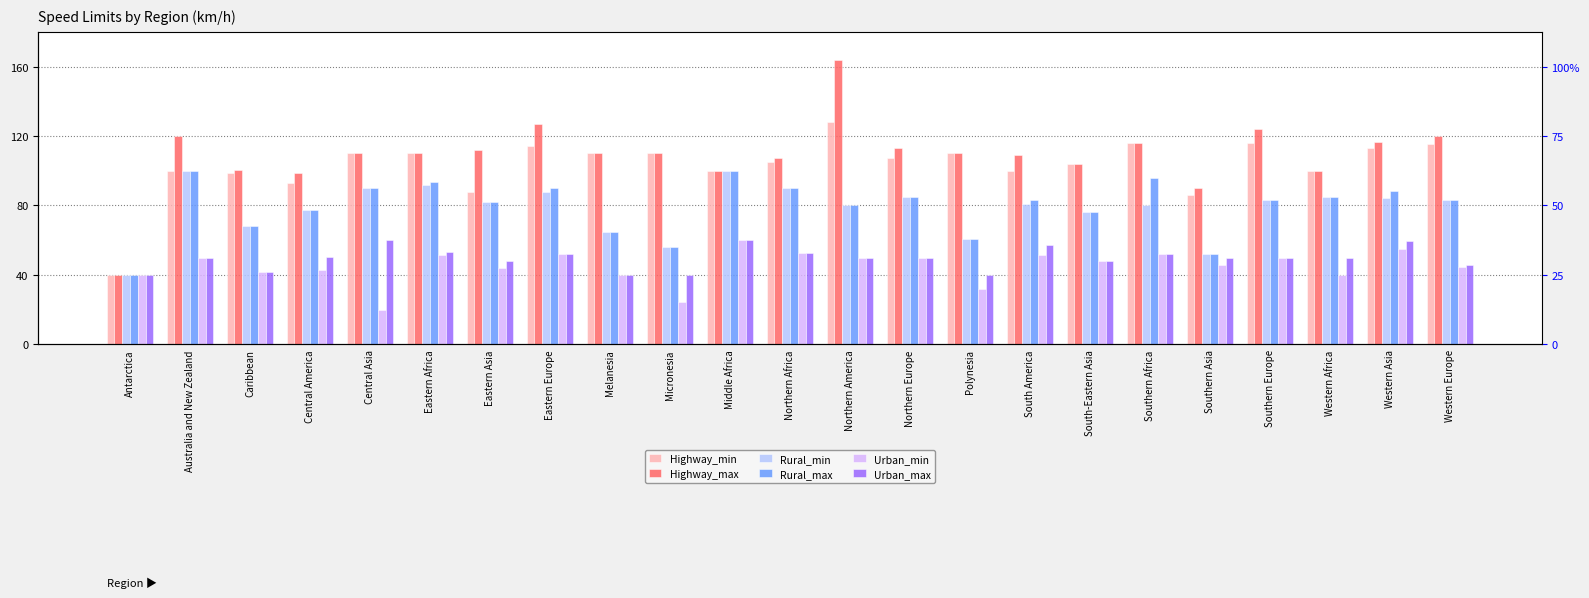

Which series has the widest spread of values?

Highway_max